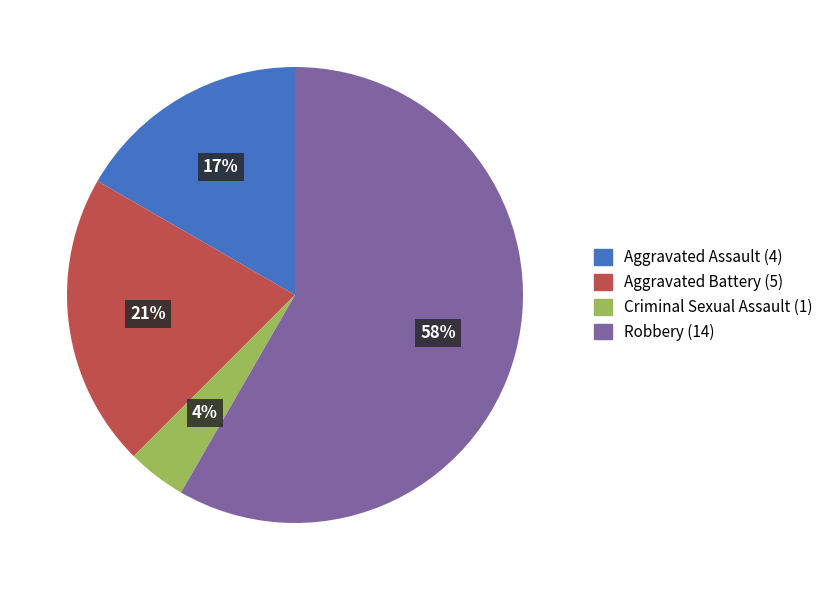

Which slice is the smallest?

Criminal Sexual Assault